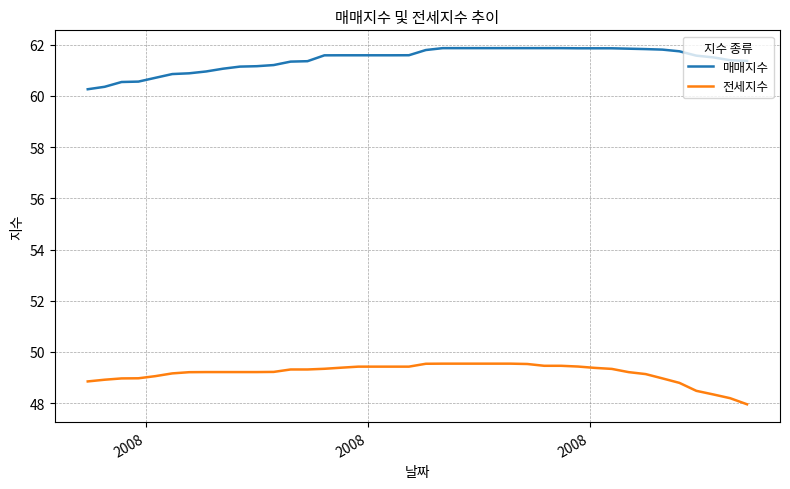

What is the maximum value shown in the chart?

61.9